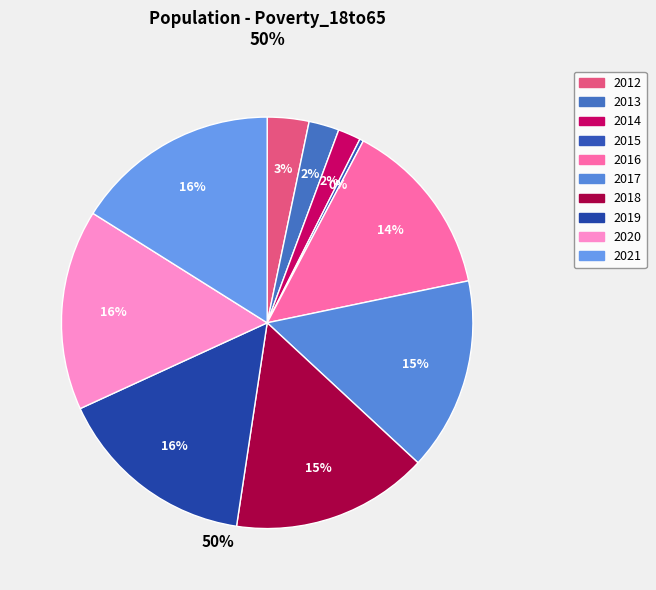

Rank the categories by value from lowest to highest.

2015, 2014, 2013, 2012, 2016, 2017, 2018, 2019, 2020, 2021